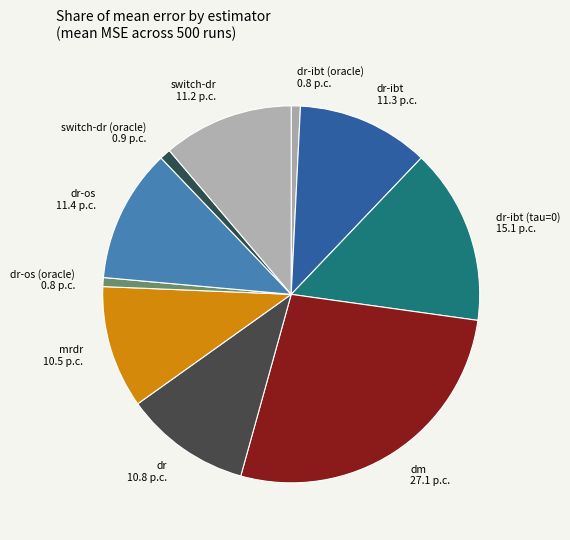

Which slice is the largest?

dm